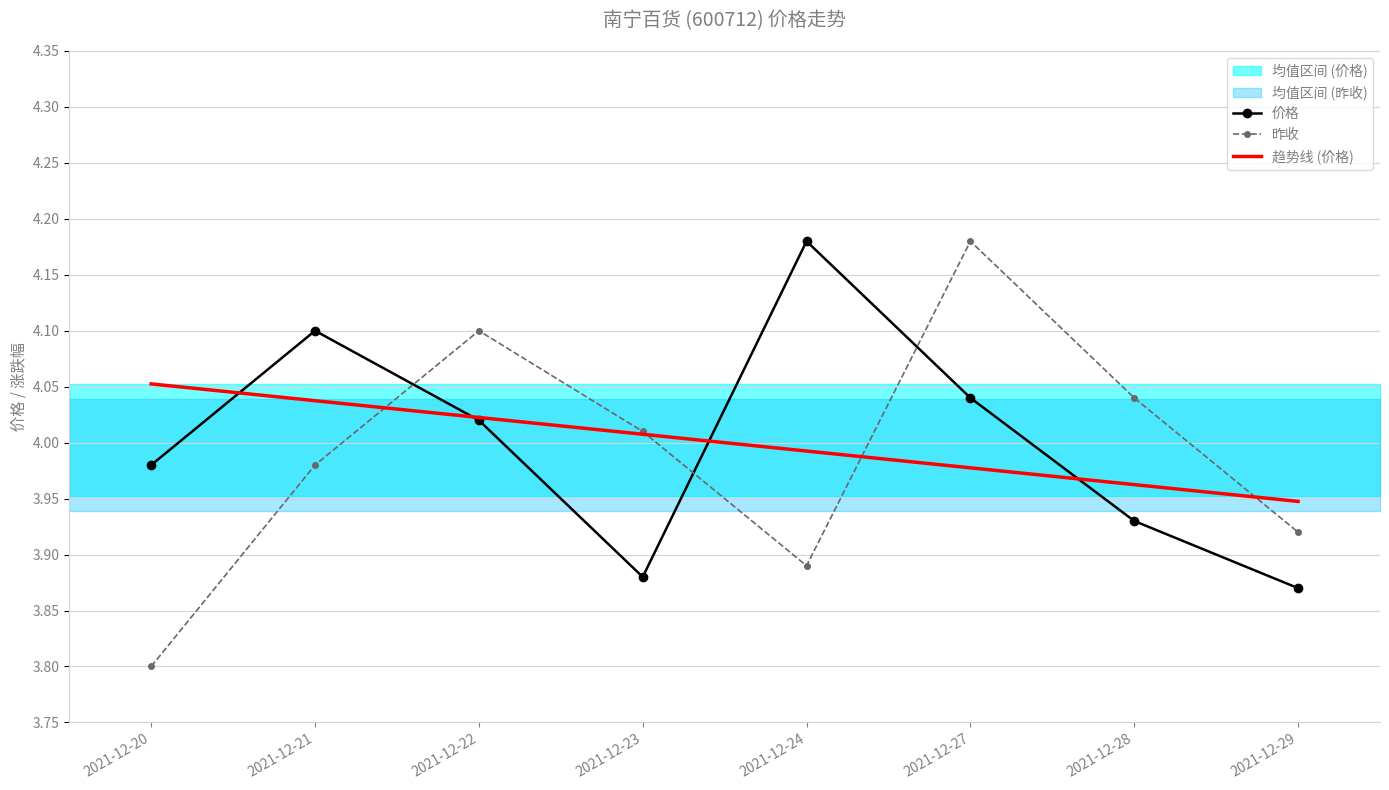

Which series has the largest total across all categories?

价格